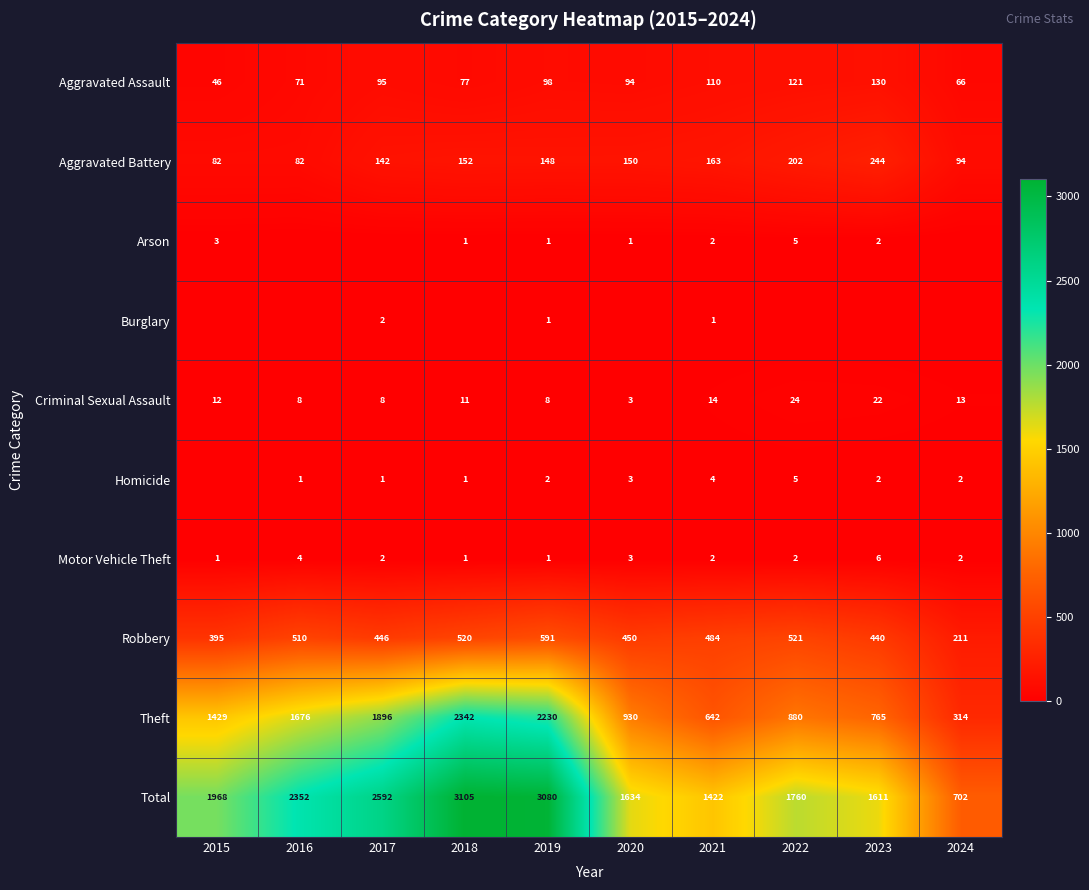

How many series are shown in this chart?

10